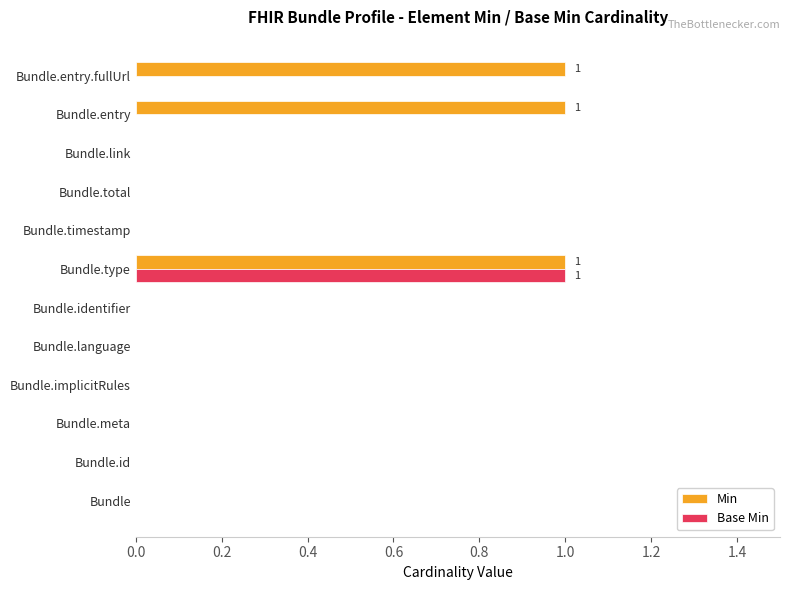

At which category is the sum across all series the highest?

Bundle.type